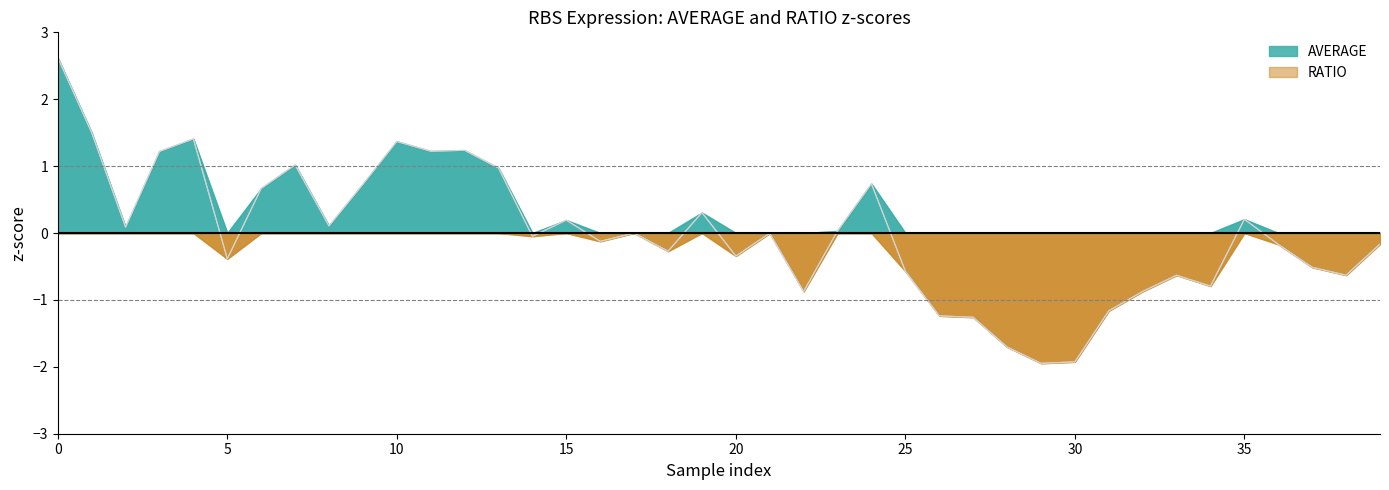

Reading left to right, what are all the values shown in this chart?

AVERAGE: 0=2.6	1=1.5	2=0.1	3=1.2	4=1.4	5=-0.4	6=0.7	7=1.0	8=0.1	9=0.7	10=1.4	11=1.2	12=1.2	13=1.0	14=-0.0	15=0.2	16=-0.1	17=-0.0	18=-0.3	19=0.3	20=-0.3	21=-0.0	22=-0.9	23=0.0	24=0.7	25=-0.6	26=-1.2	27=-1.3	28=-1.7	29=-1.9	30=-1.9	31=-1.2	32=-0.9	33=-0.6	34=-0.8	35=0.2	36=-0.2	37=-0.5	38=-0.6	39=-0.2
RATIO: 0=2.6	1=1.5	2=0.1	3=1.2	4=1.4	5=-0.4	6=0.7	7=1.0	8=0.1	9=0.7	10=1.4	11=1.2	12=1.2	13=1.0	14=-0.0	15=0.2	16=-0.1	17=-0.0	18=-0.3	19=0.3	20=-0.3	21=-0.0	22=-0.9	23=0.0	24=0.7	25=-0.6	26=-1.2	27=-1.3	28=-1.7	29=-1.9	30=-1.9	31=-1.2	32=-0.9	33=-0.6	34=-0.8	35=0.2	36=-0.2	37=-0.5	38=-0.6	39=-0.2